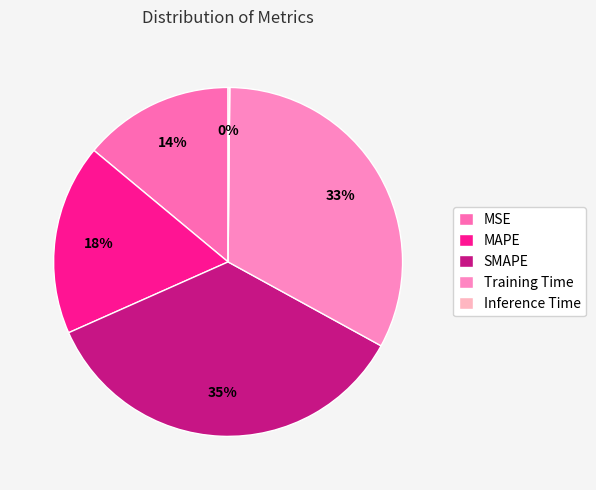

Count the number of slices in the pie.

5